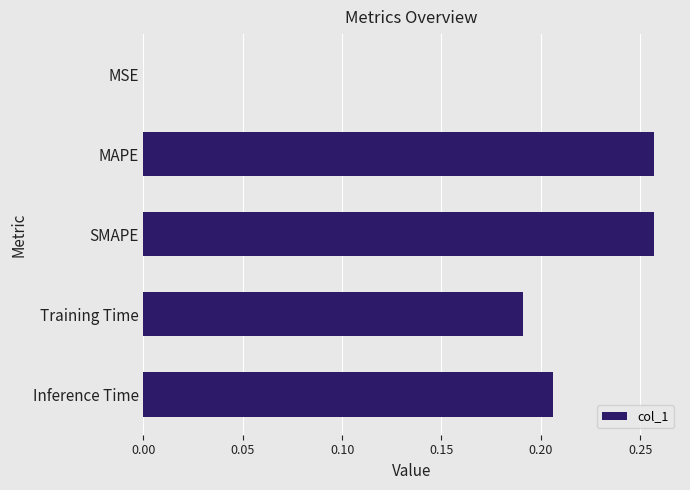

Which has a higher value, MAPE or Inference Time?

MAPE